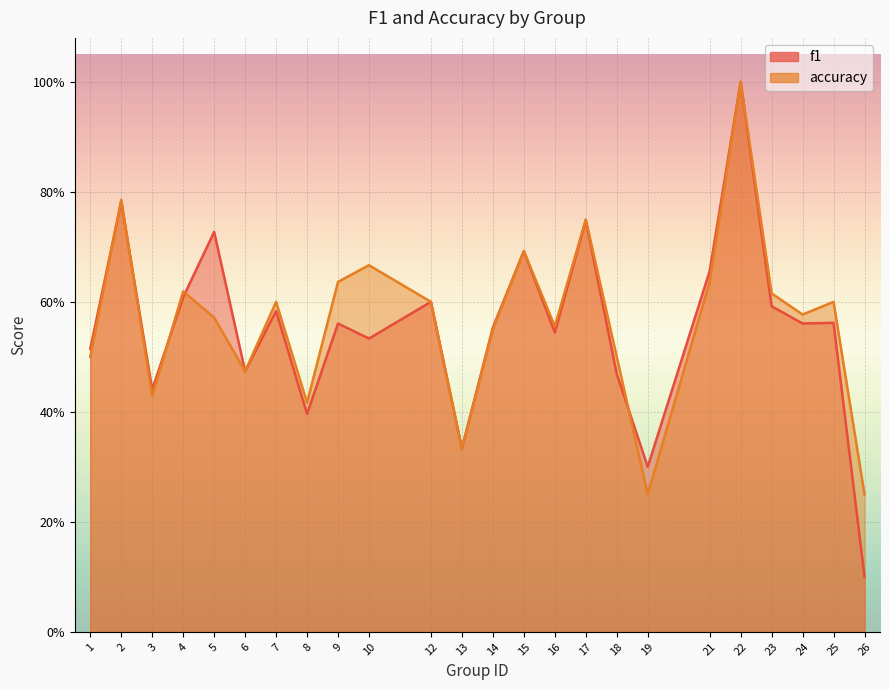

What is the lowest value of the accuracy series?

0.2